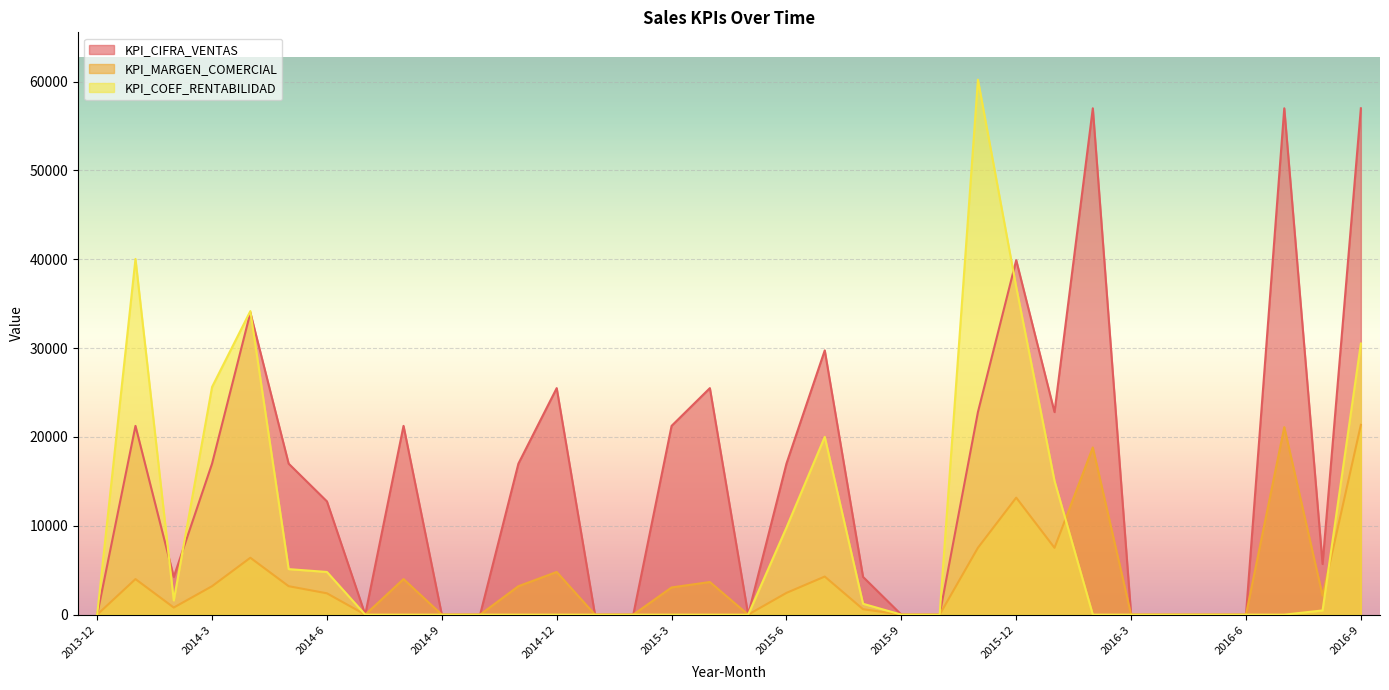

True or false: KPI_CIFRA_VENTAS and KPI_MARGEN_COMERCIAL cross at least once.

False